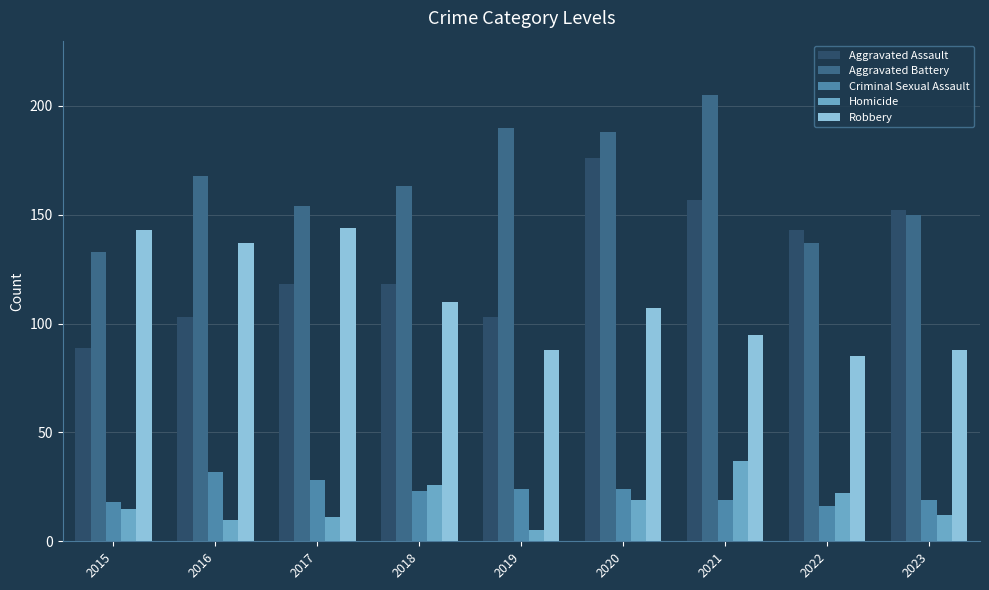

Which category has the lowest value in the Aggravated Battery series?

2015